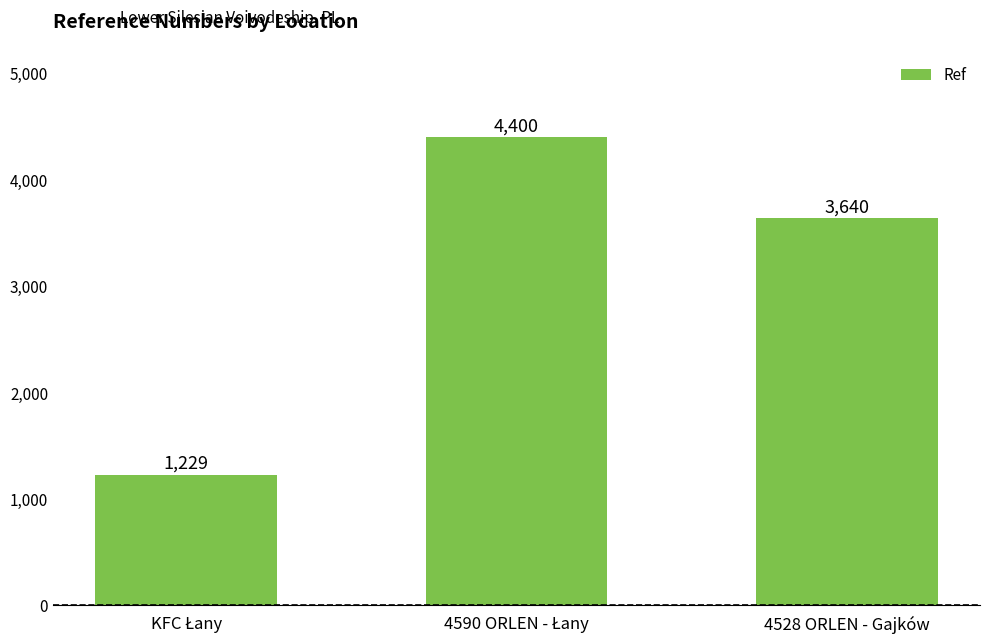

True or false: the data shows 5786 at 4528 ORLEN - Gajków.

False